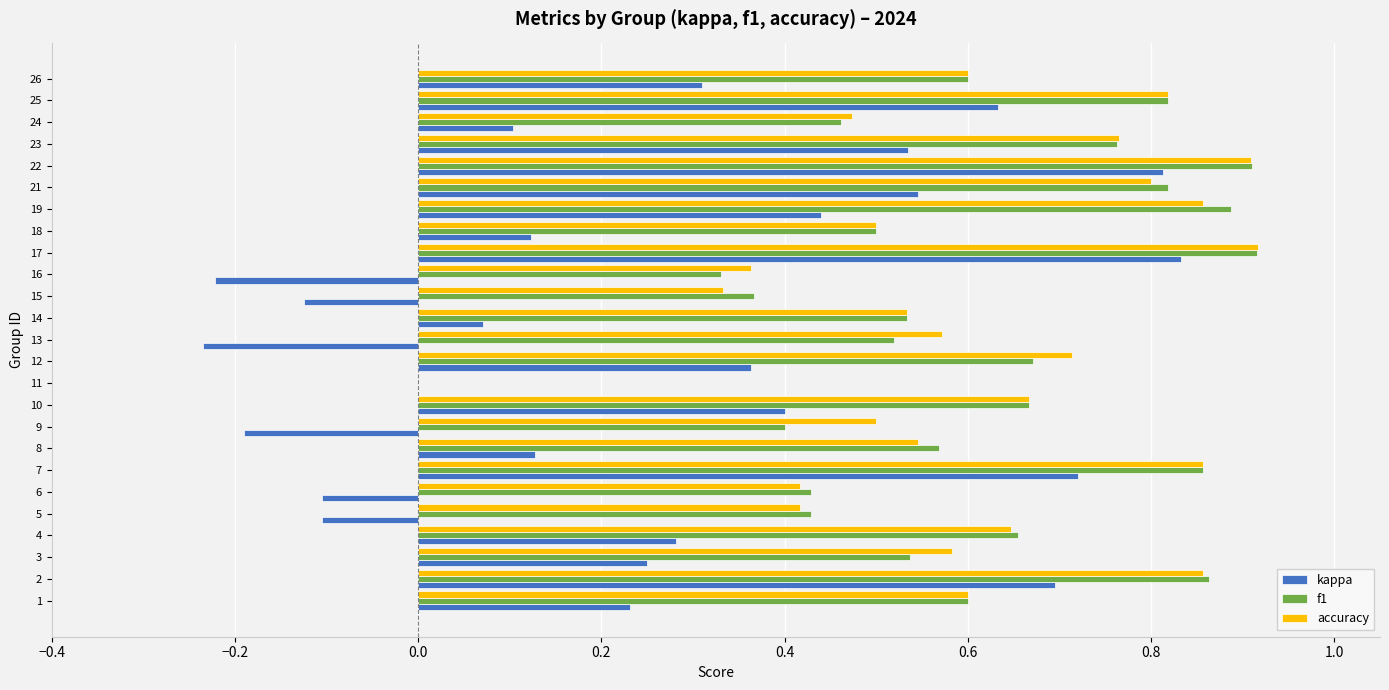

Between 9 and 12, which series saw the biggest shift?

kappa